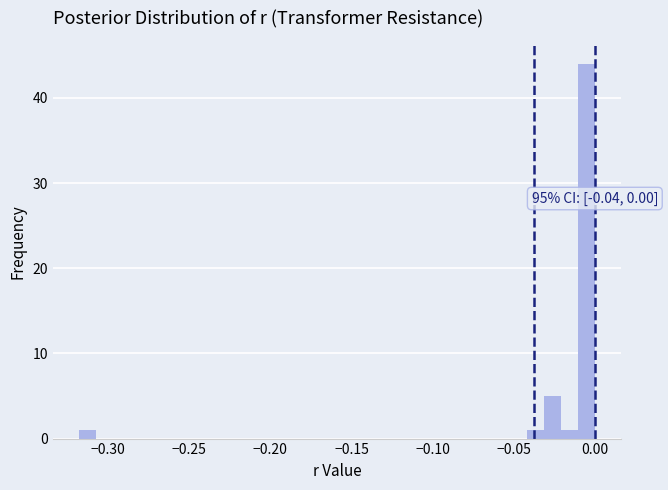

Read against the x-axis, roughly where is the centre of the tallest bar?

-0.005